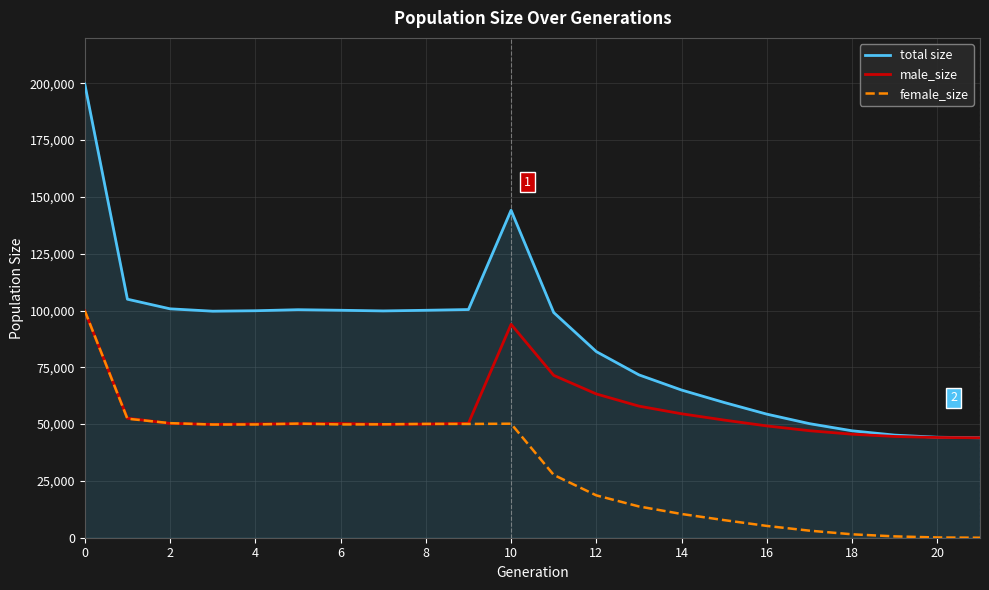

What is the sum of all female_size values?

691485